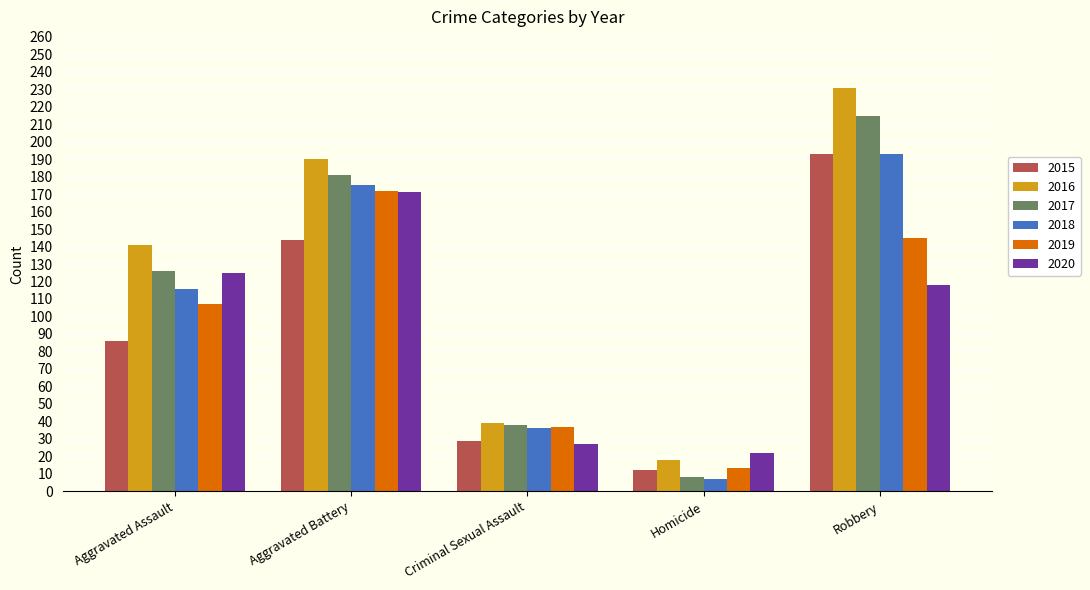

The value of 2017 at Robbery is 98. True or false?

False